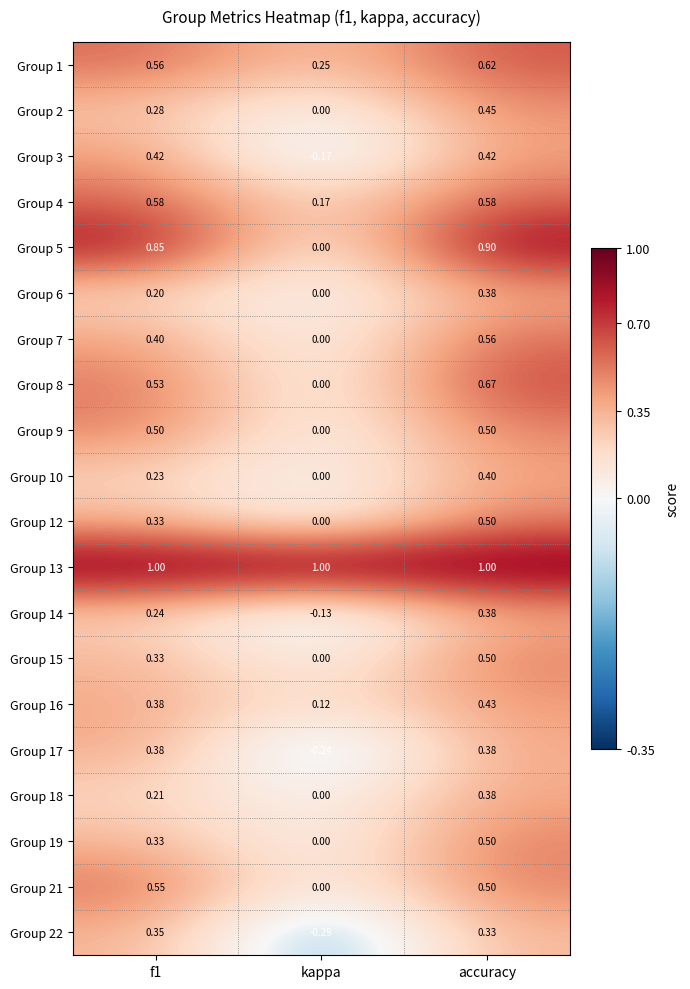

At which category is the sum across all series the highest?

accuracy